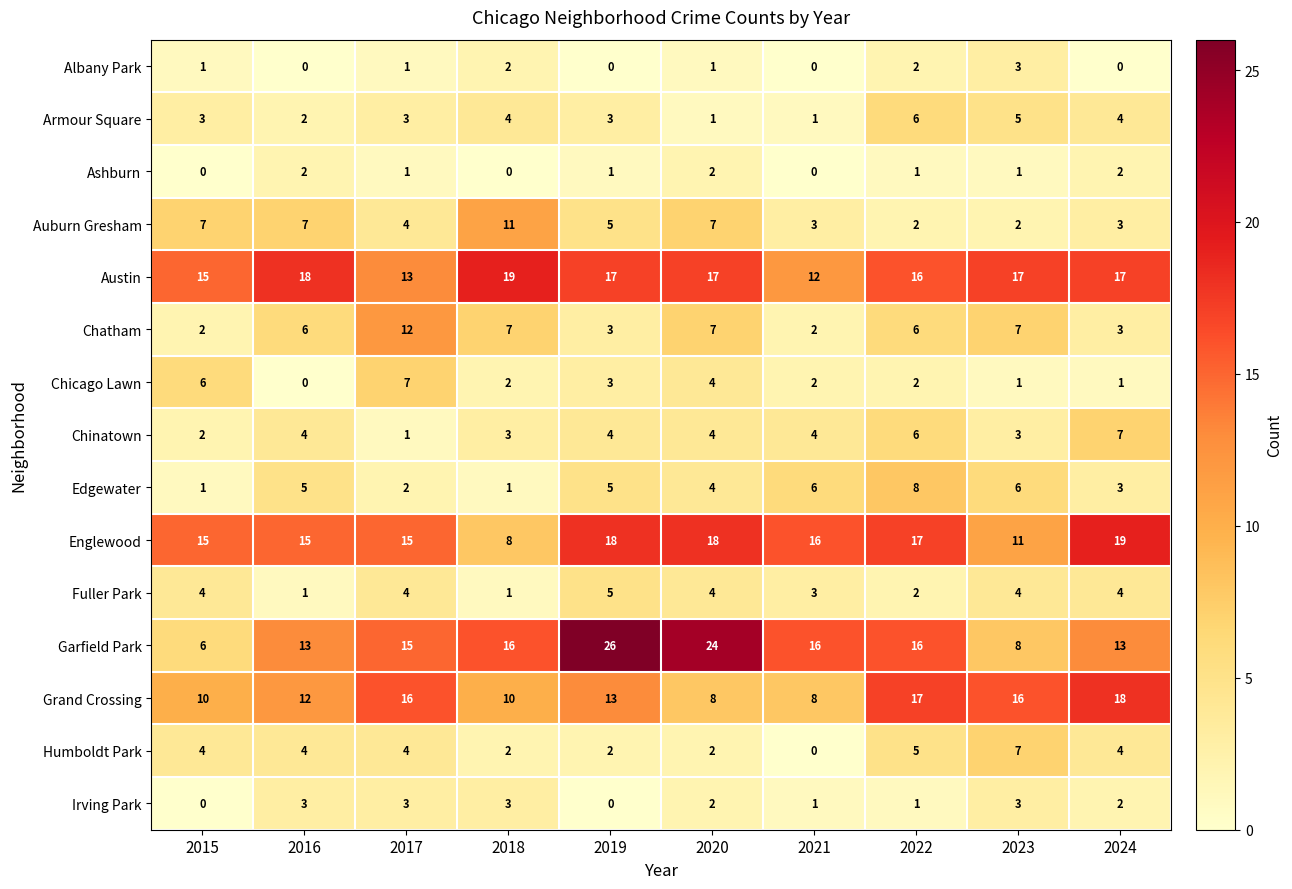

What is the difference between the highest and lowest values at 2016?

18